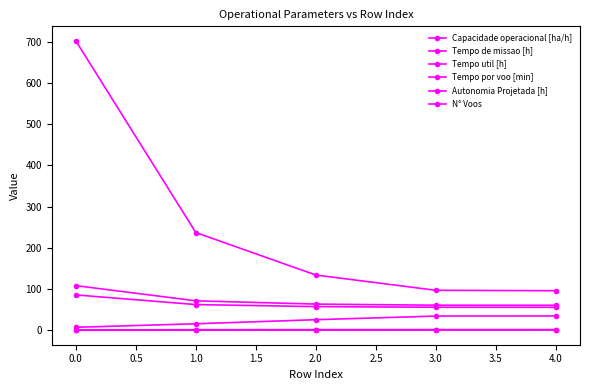

How many distinct data groups are displayed?

6